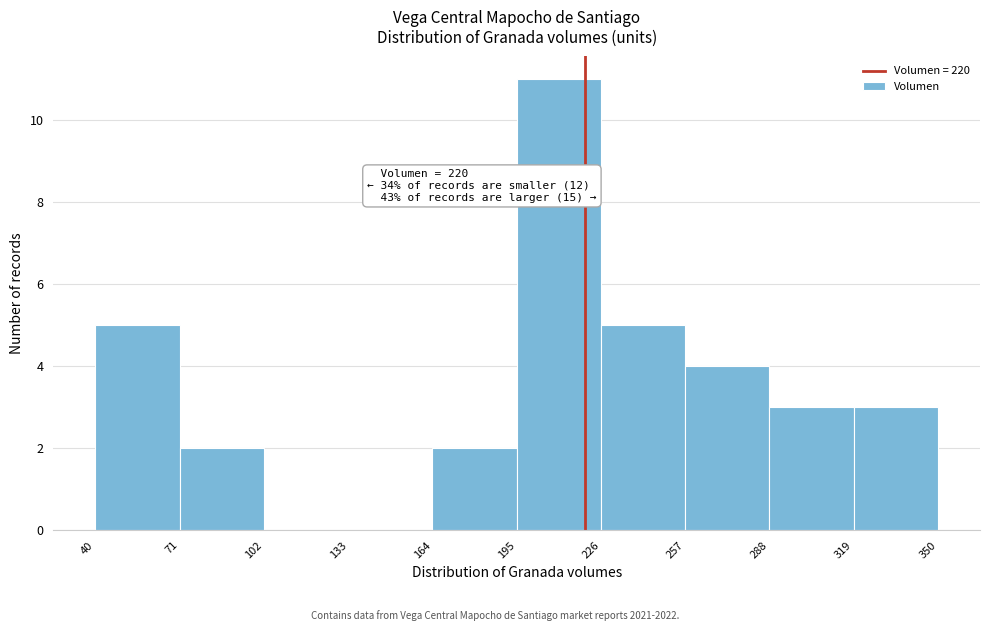

Which range on the x-axis has the tallest bar?

195 to 226